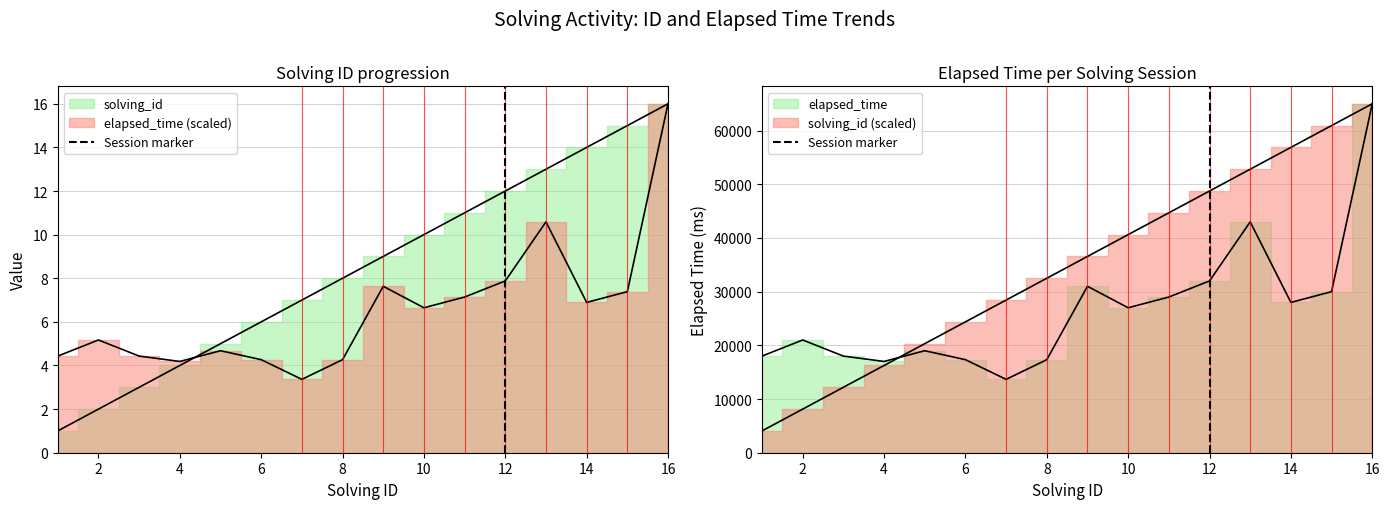

What is the change in value from 0 to 2?

+1